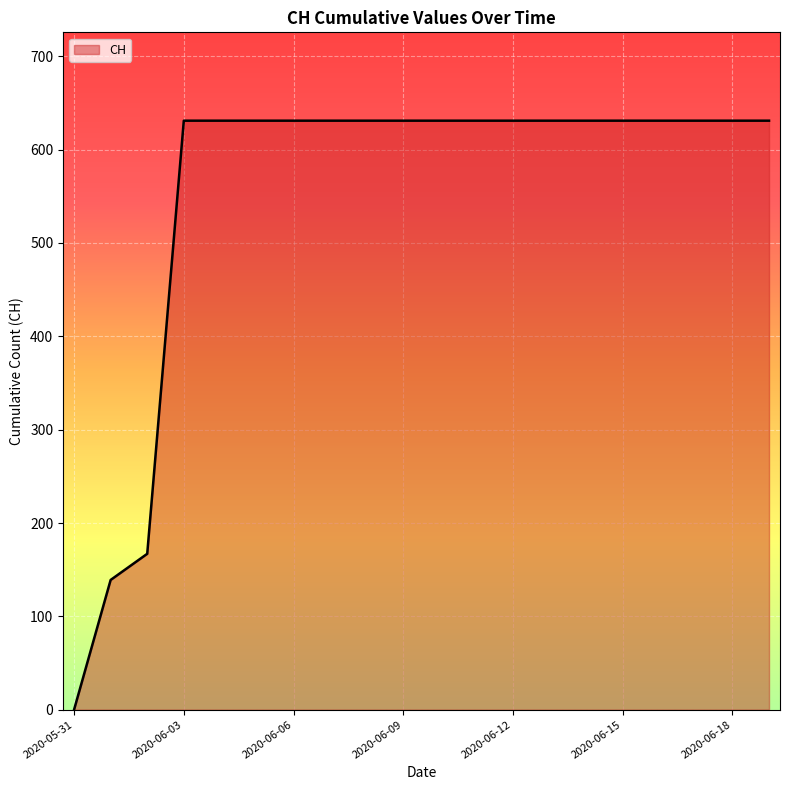

How many values are above zero?

19